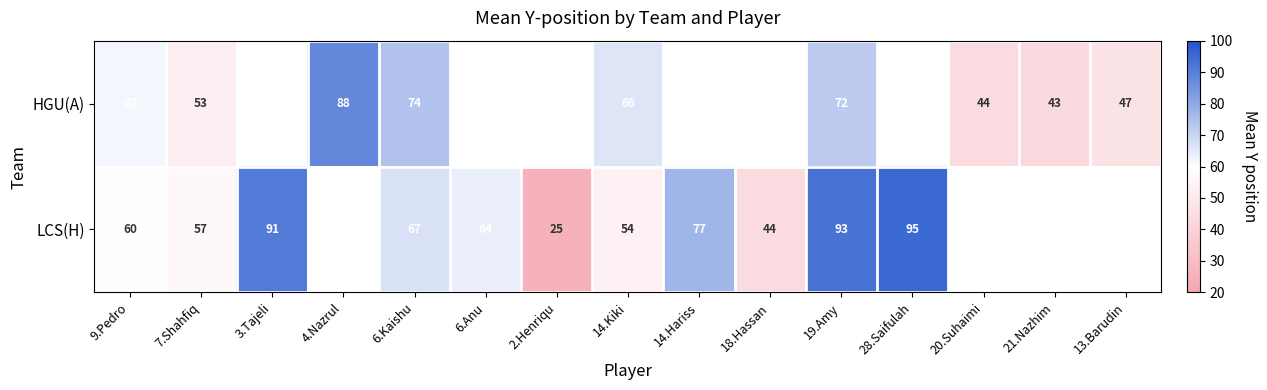

The HGU(A) series shows 66 at 14.Kiki. True or false?

True